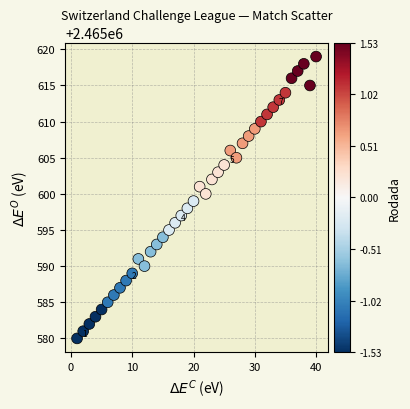

What is the range of X values (max minus min)?

39